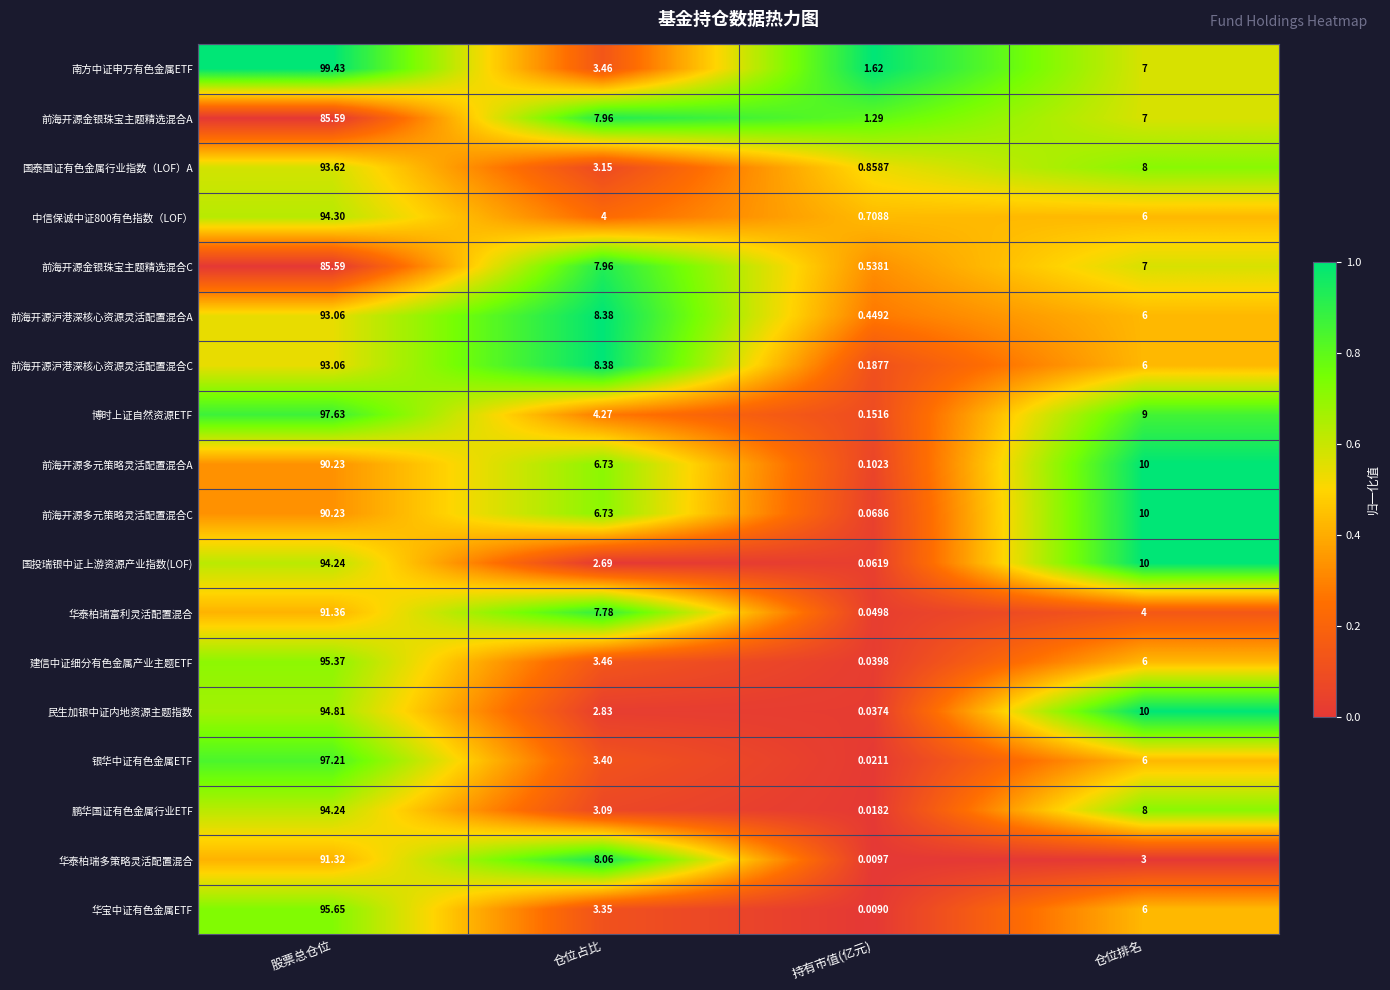

At how many categories does at least one series exceed 0?

4